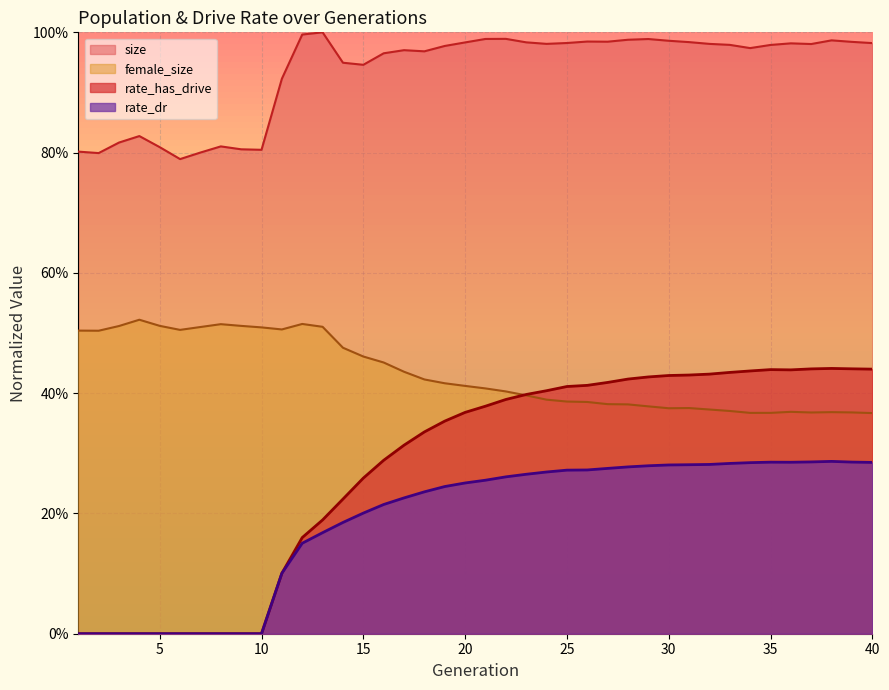

What are all the series names shown in the legend?

rate_dr, rate_has_drive